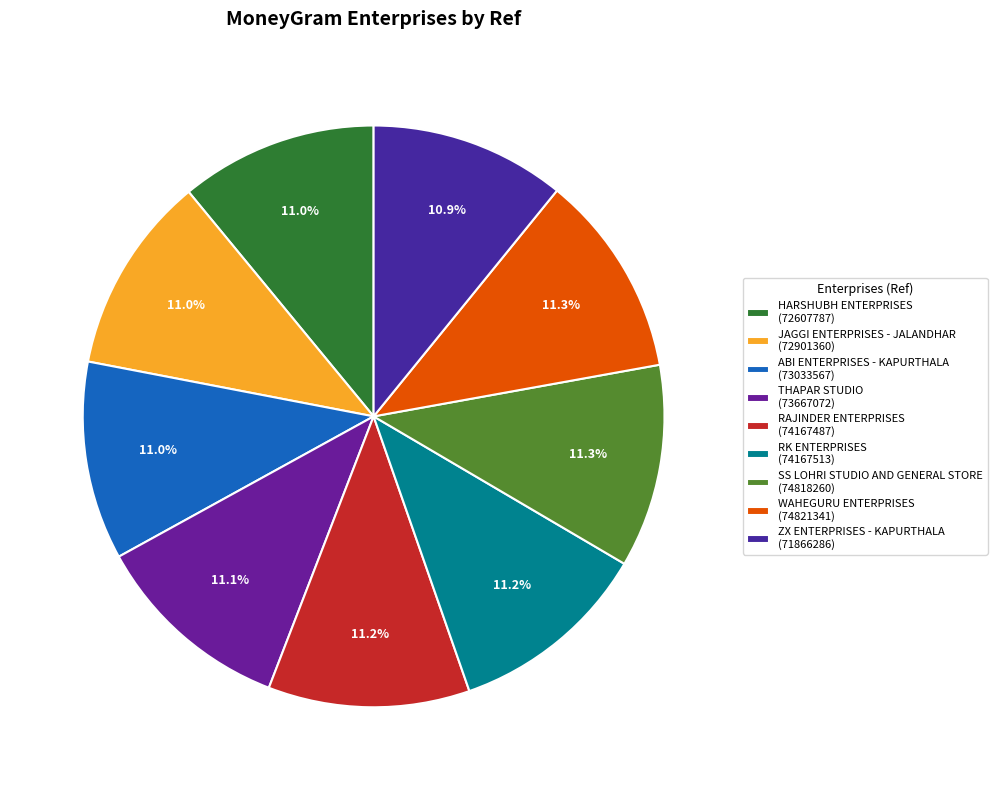

True or false: JAGGI ENTERPRISES - JALANDHAR accounts for 11% of the total.

True